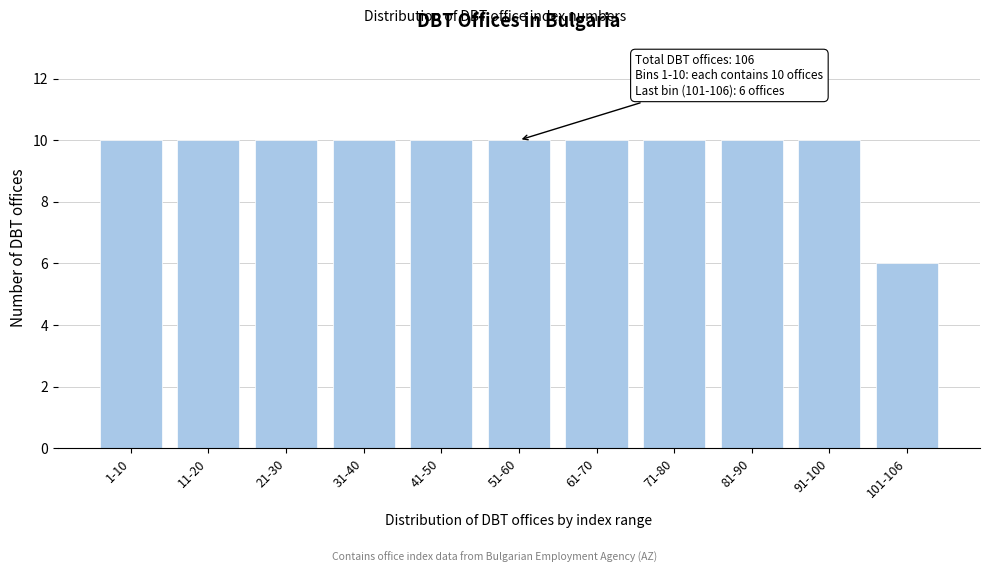

Reading left to right, what are all the values shown in this chart?

10	10	10	10	10	10	10	10	10	10	6